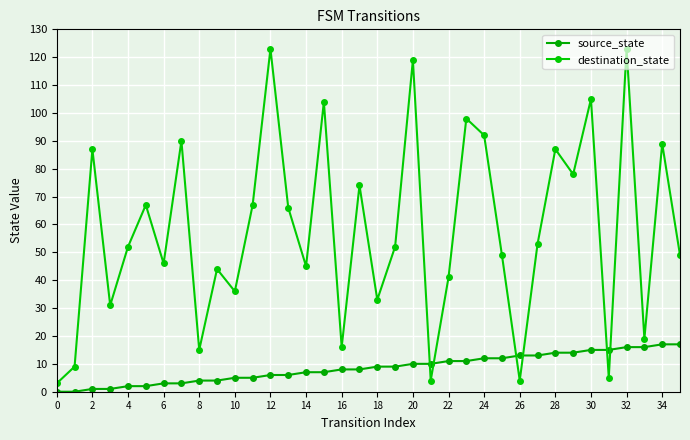

How many distinct data groups are displayed?

2